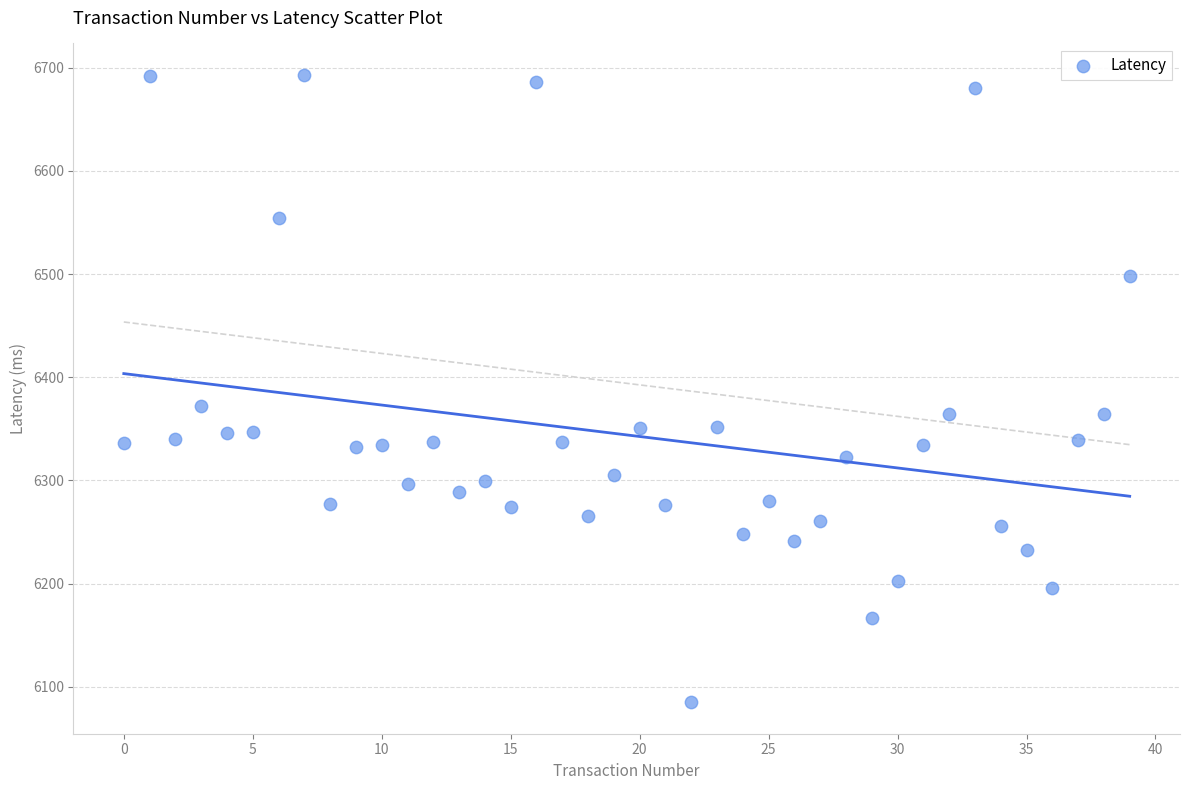

What Y value in the scatter plot is closest to 6389?

6372